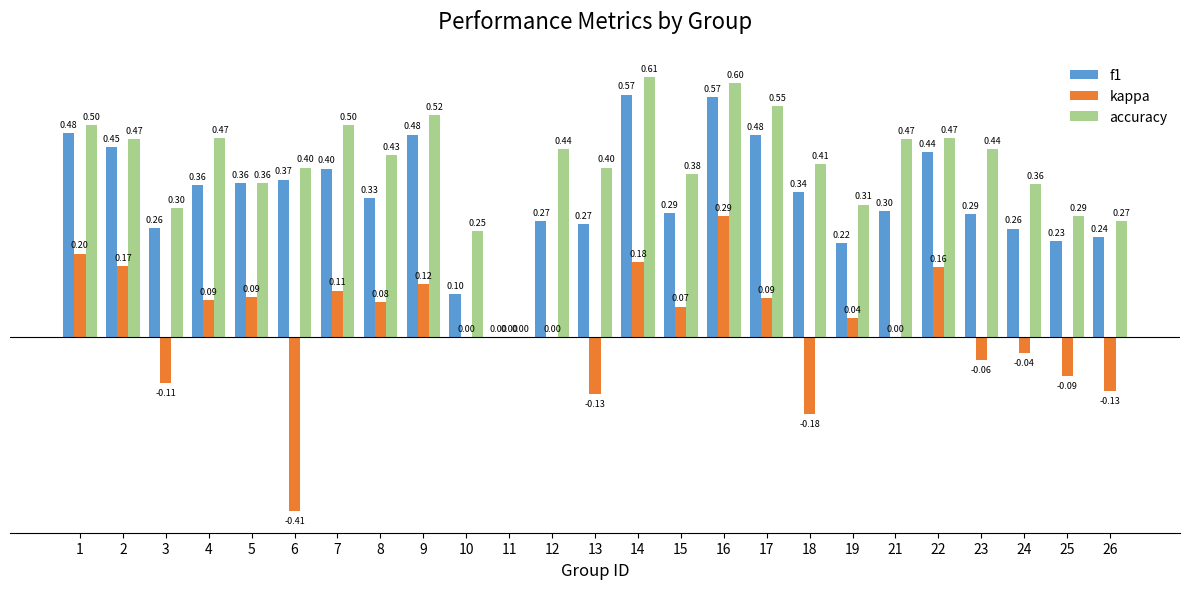

How many distinct data groups are displayed?

3